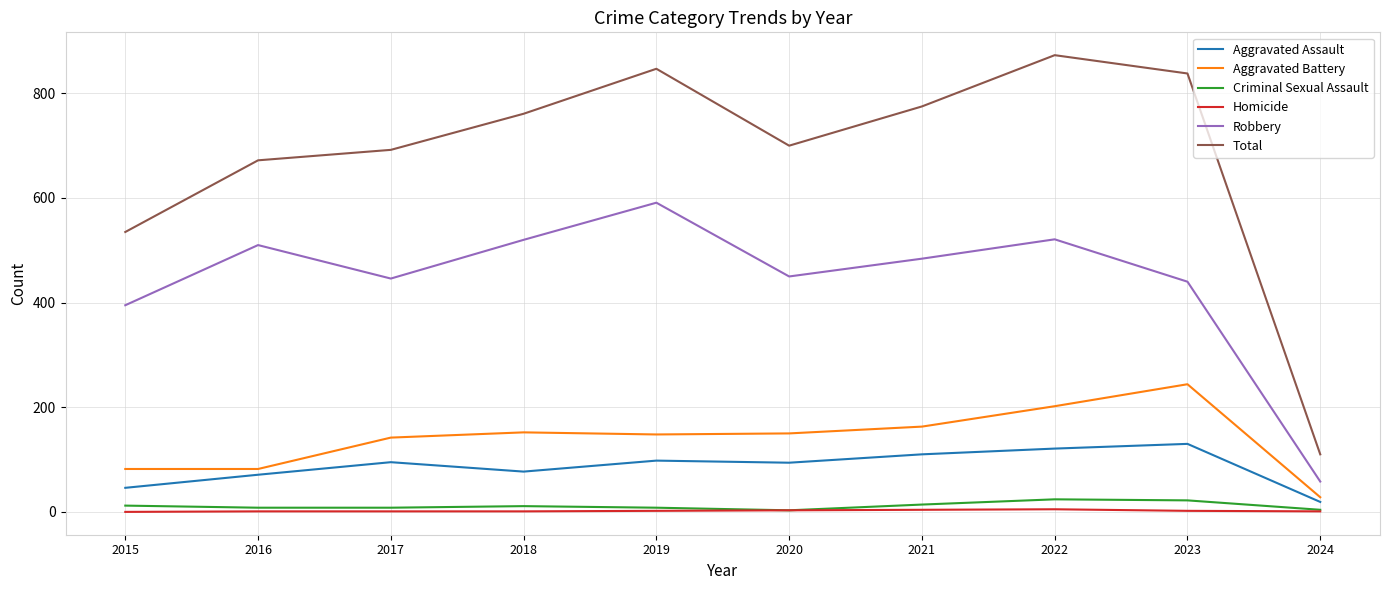

What is the approximate value of Robbery at 2018, to the nearest 10?

520